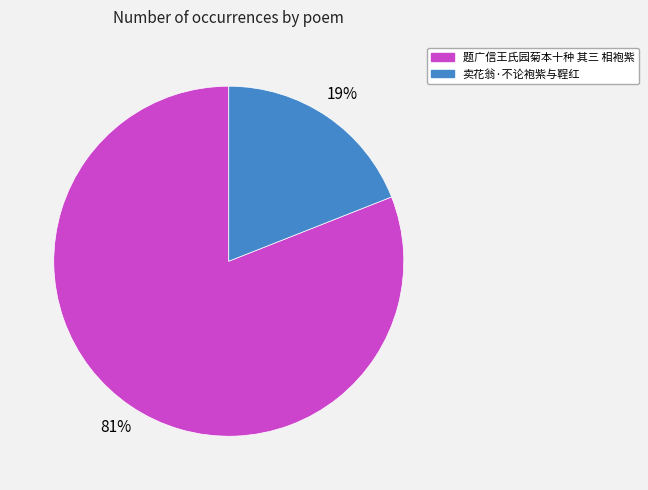

Is it true that 卖花翁·不论袍紫与鞓红 is 19% of the pie?

True